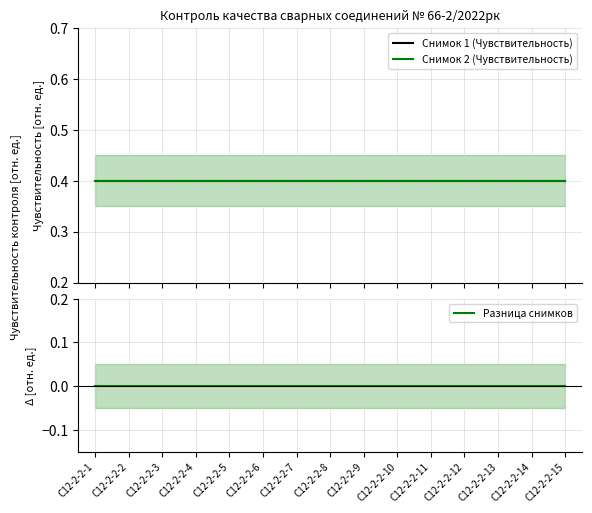

List the series in order of their peak value, highest first.

Снимок 1 (Чувствительность), Снимок 2 (Чувствительность), Разница снимков